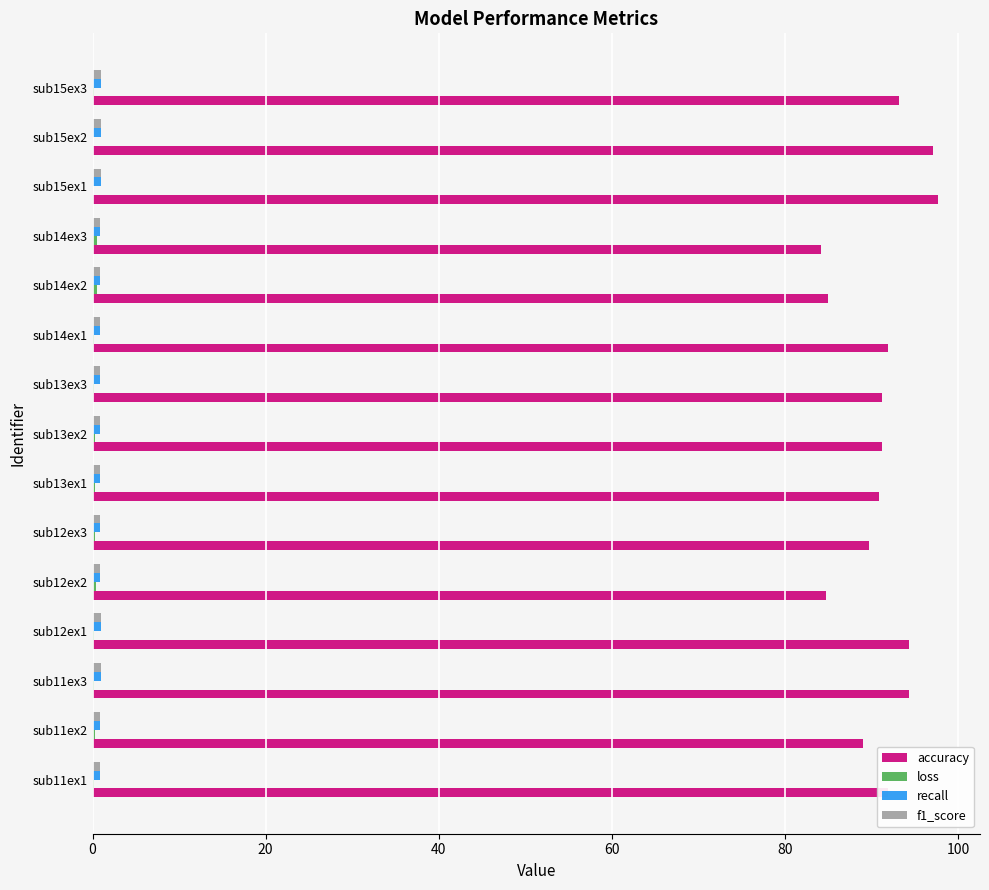

The value of accuracy at sub13ex1 is 42.8. True or false?

False